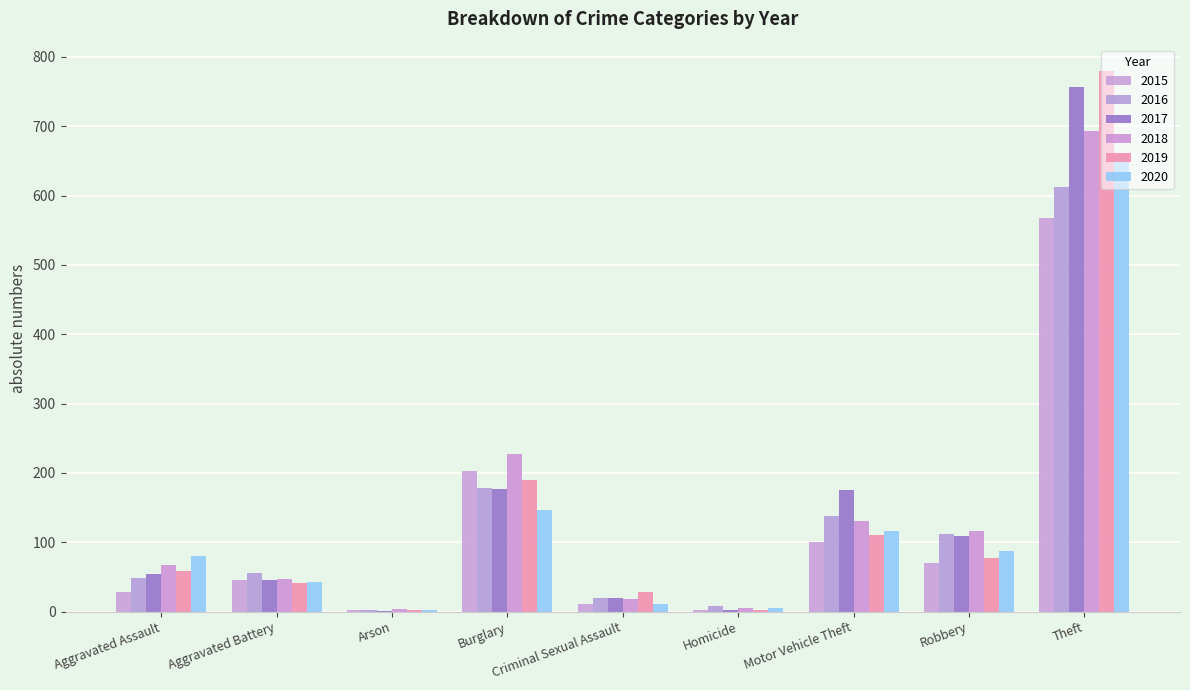

List the labels in order of 2019 value, smallest first.

Arson, Homicide, Criminal Sexual Assault, Aggravated Battery, Aggravated Assault, Robbery, Motor Vehicle Theft, Burglary, Theft